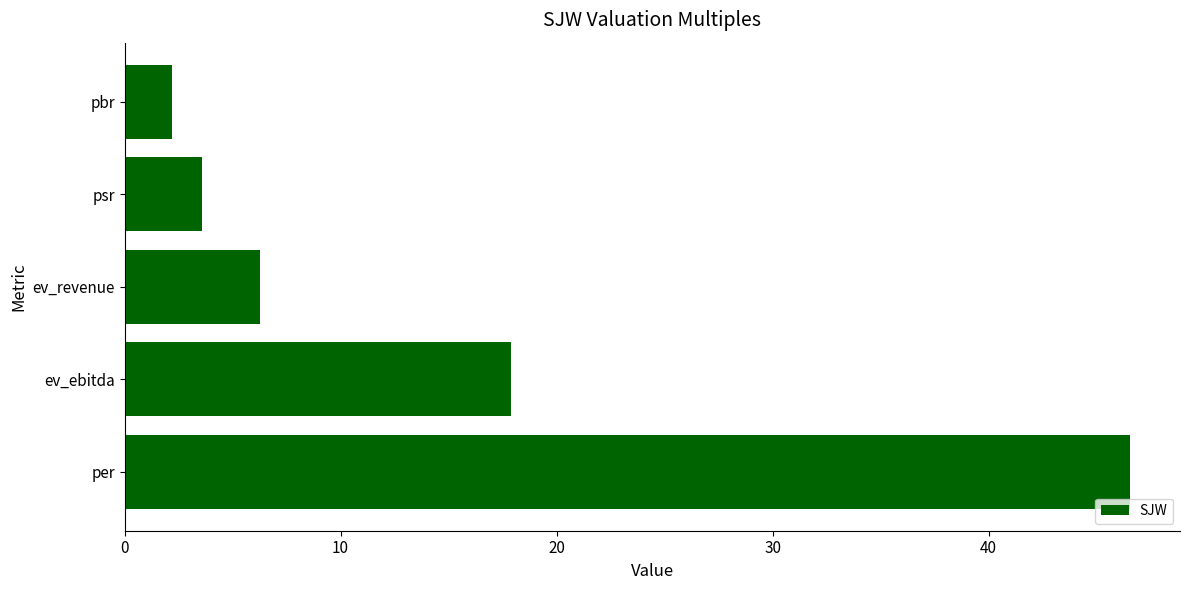

What is the minimum value shown in the chart?

2.2